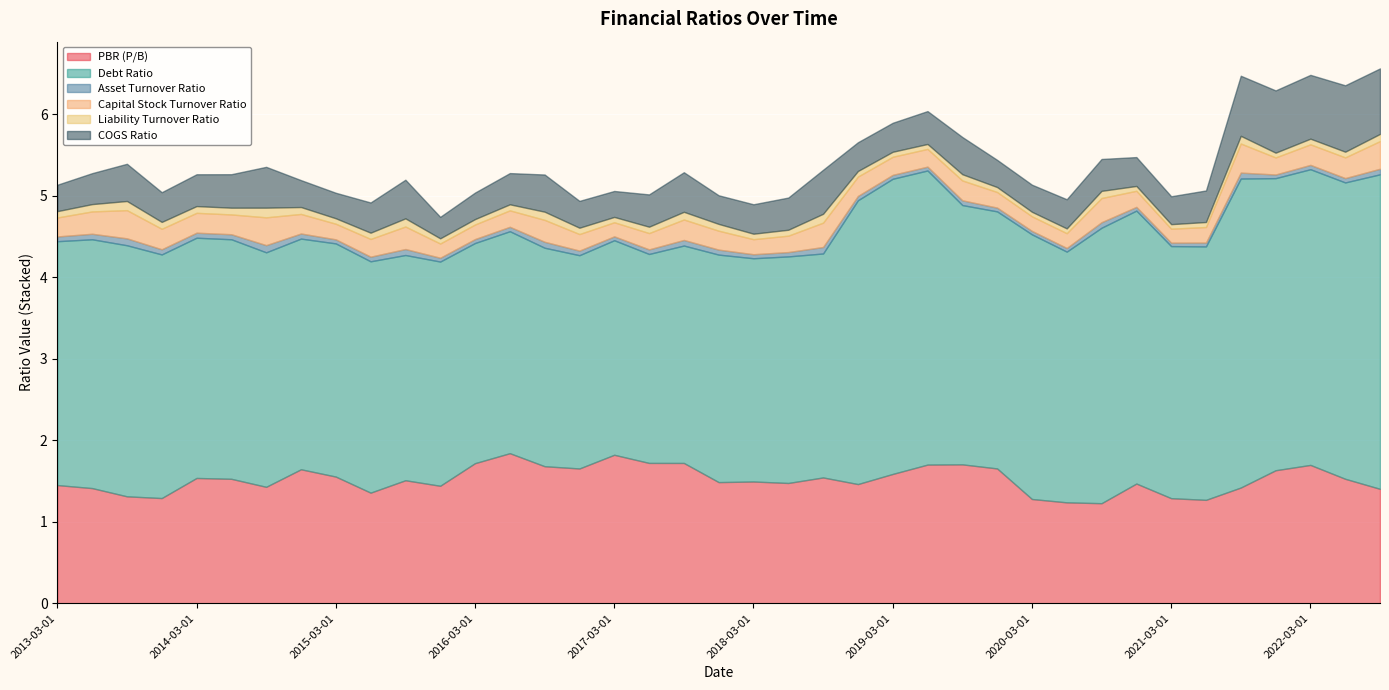

Rank the series at 2020-12-01 from lowest to highest value.

Asset Turnover Ratio, Liability Turnover Ratio, Capital Stock Turnover Ratio, COGS Ratio, PBR (P/B), Debt Ratio